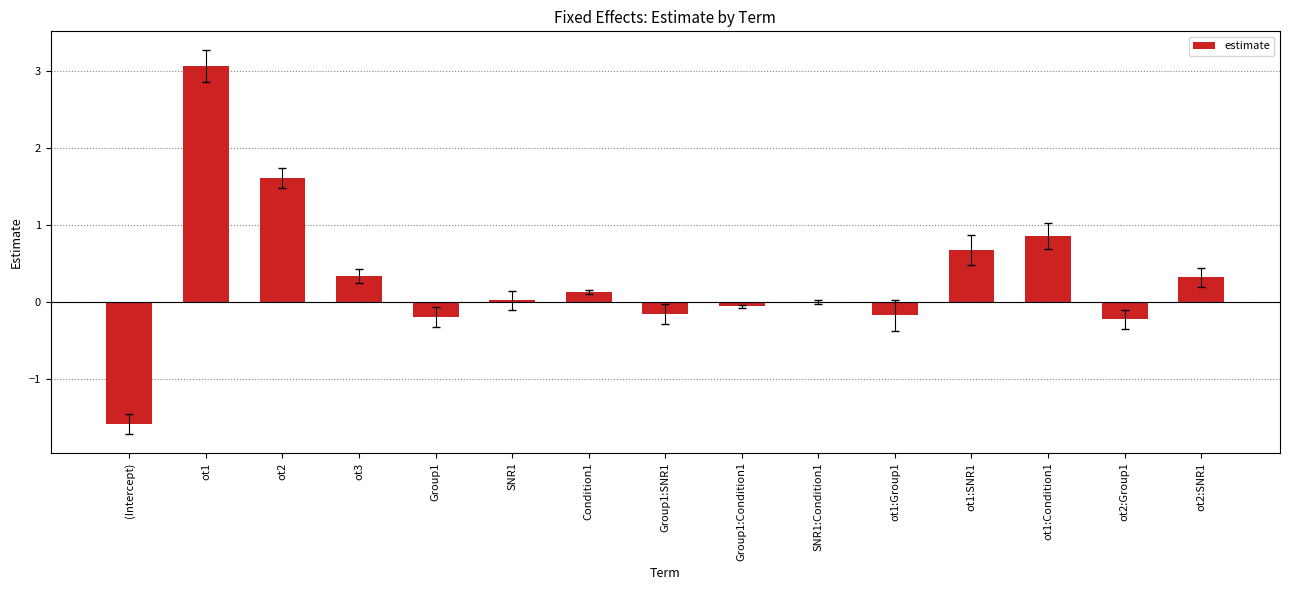

What is the change in value from ot1:Condition1 to ot2:Group1?

-1.1